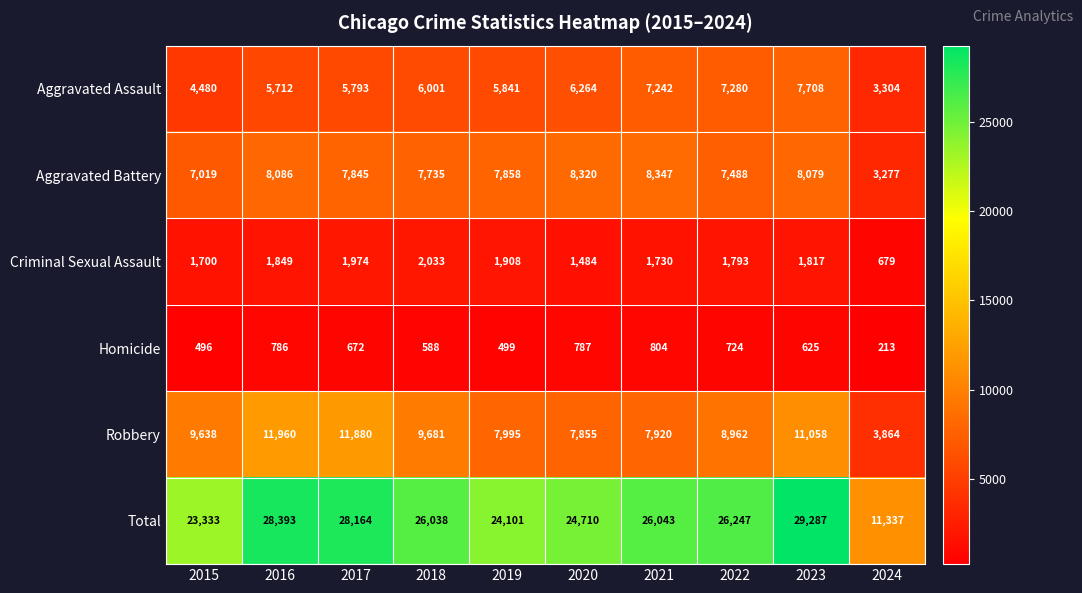

Is it true that Criminal Sexual Assault equals 670 at 2016?

False